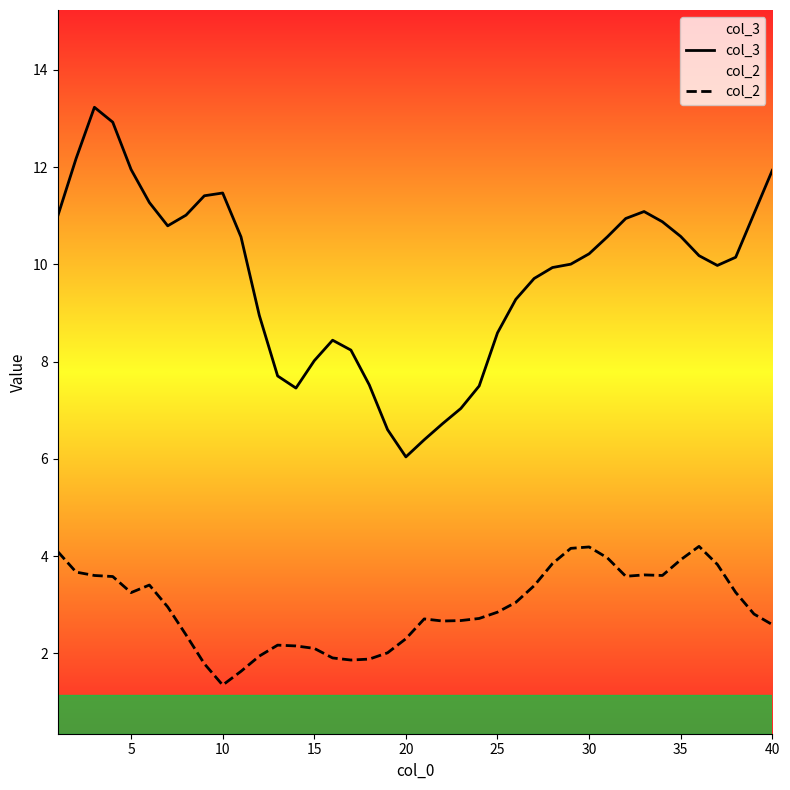

The value of col_2 at 10 is 1.4. True or false?

True